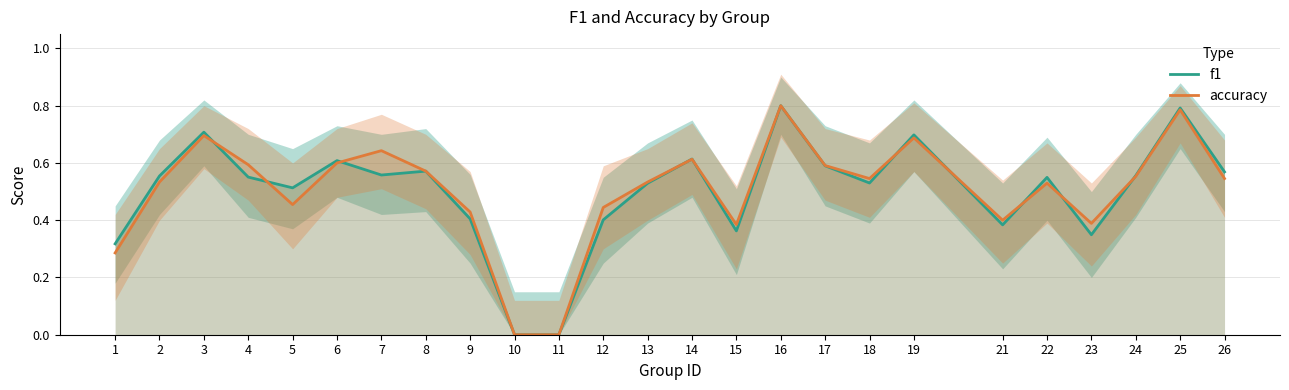

At which label is f1 closest to 0?

10